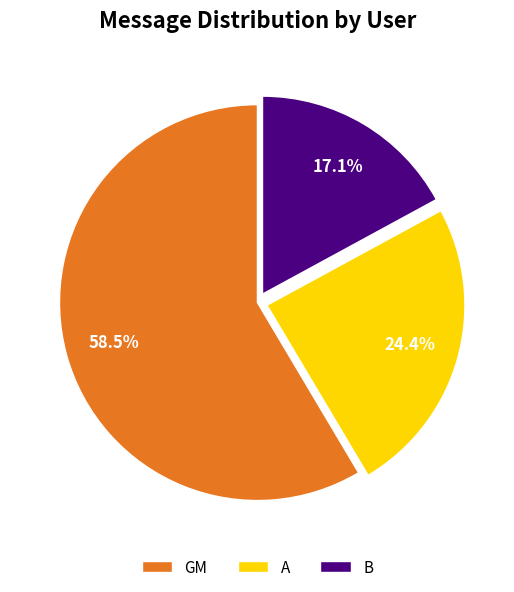

Which category has the biggest portion of the pie?

GM